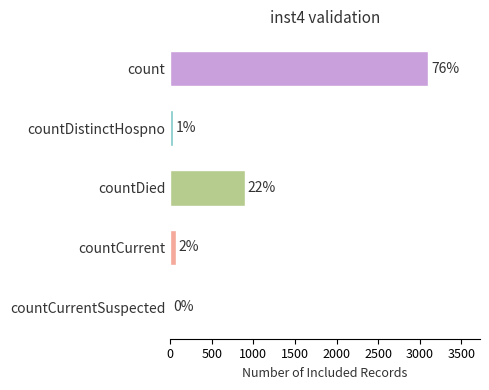

Count the number of categories in the chart.

5